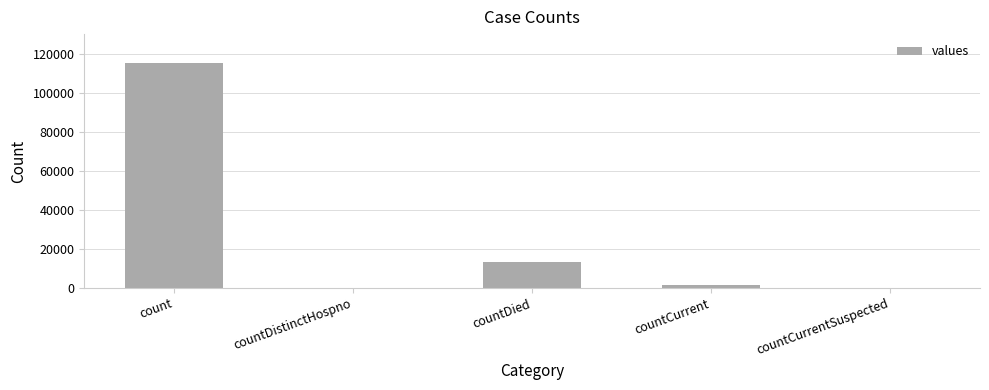

Reading left to right, transcribe all the data shown in this chart.

count=115379	countDistinctHospno=0	countDied=13343	countCurrent=1383	countCurrentSuspected=0